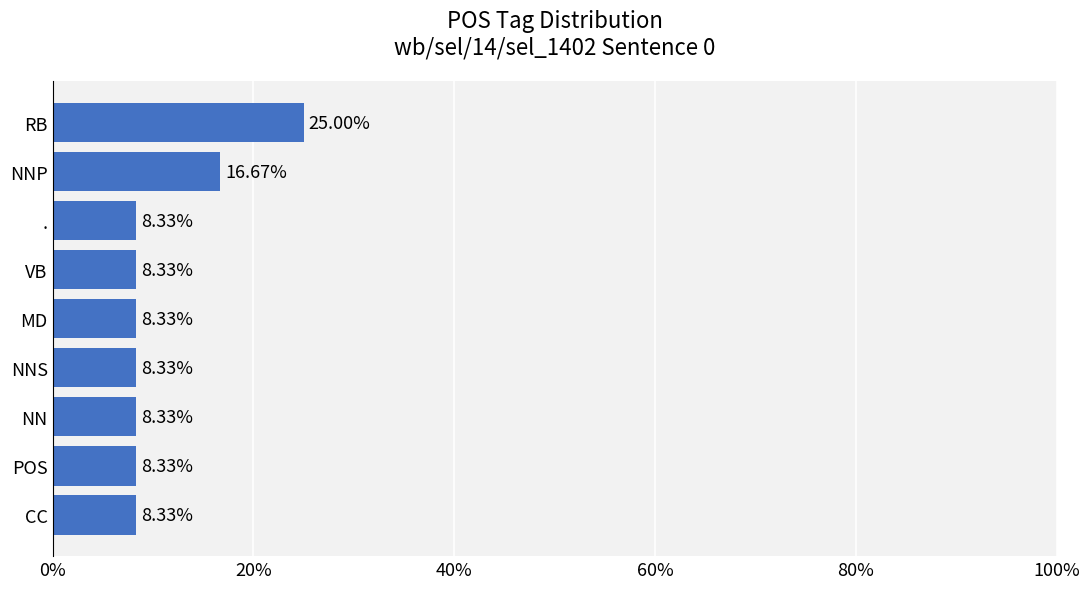

What is the difference between the second highest and minimum values?

8.3